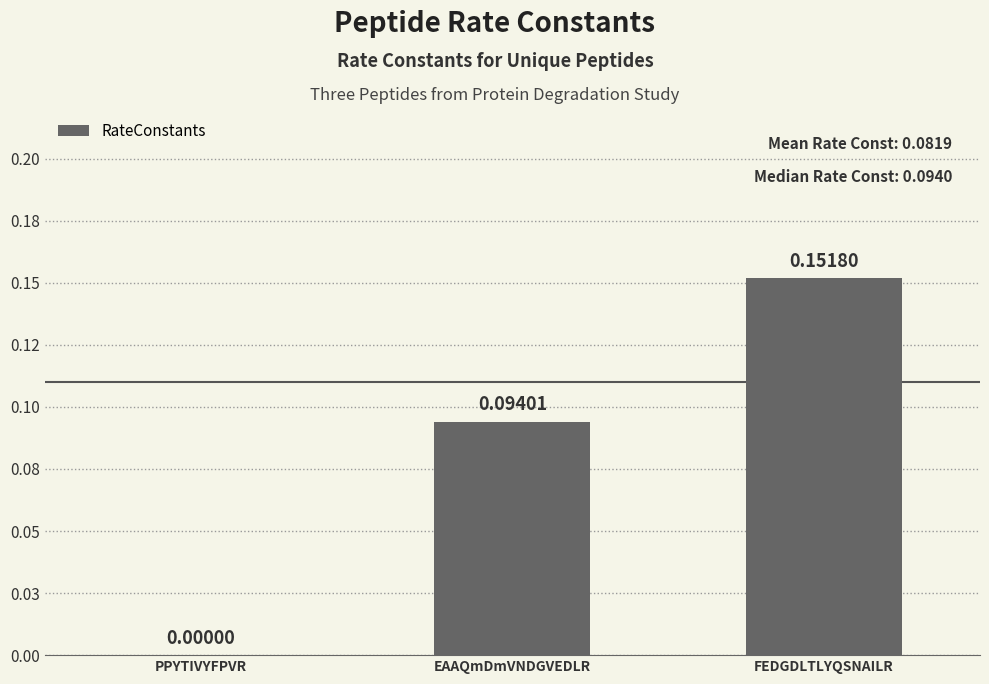

Is it true that the value at FEDGDLTLYQSNAILR is 0.1?

False